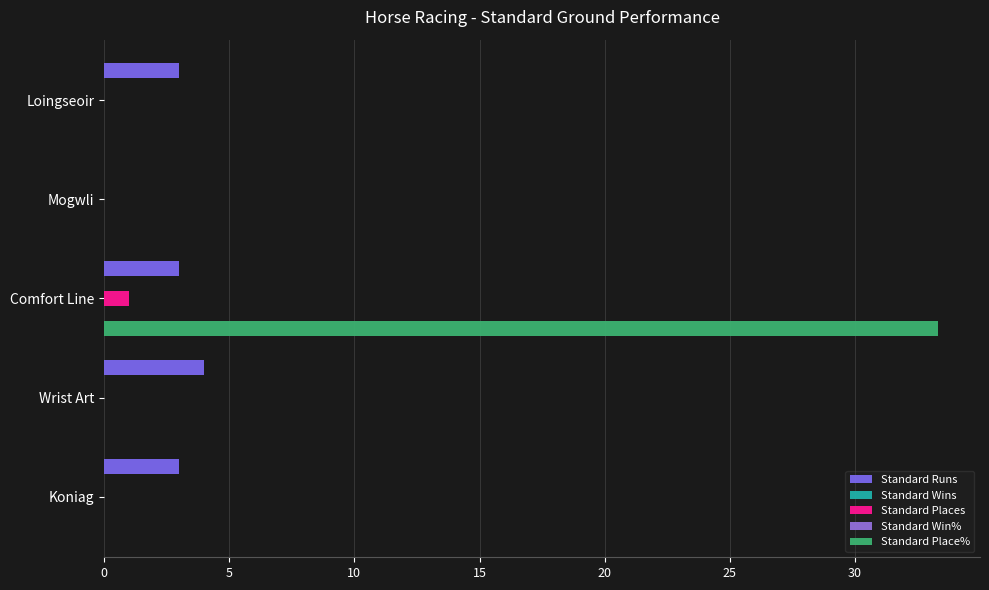

Reading right to left, what are all the values shown in this chart?

Standard Runs: 3.0	4.0	3.0	0.0	3.0
Standard Wins: 0.1	0.1	0.1	0.1	0.1
Standard Places: 0.0	0.0	1.0	0.0	0.0
Standard Win%: 0.1	0.1	0.1	0.1	0.1
Standard Place%: 0.0	0.0	33.3	0.0	0.0